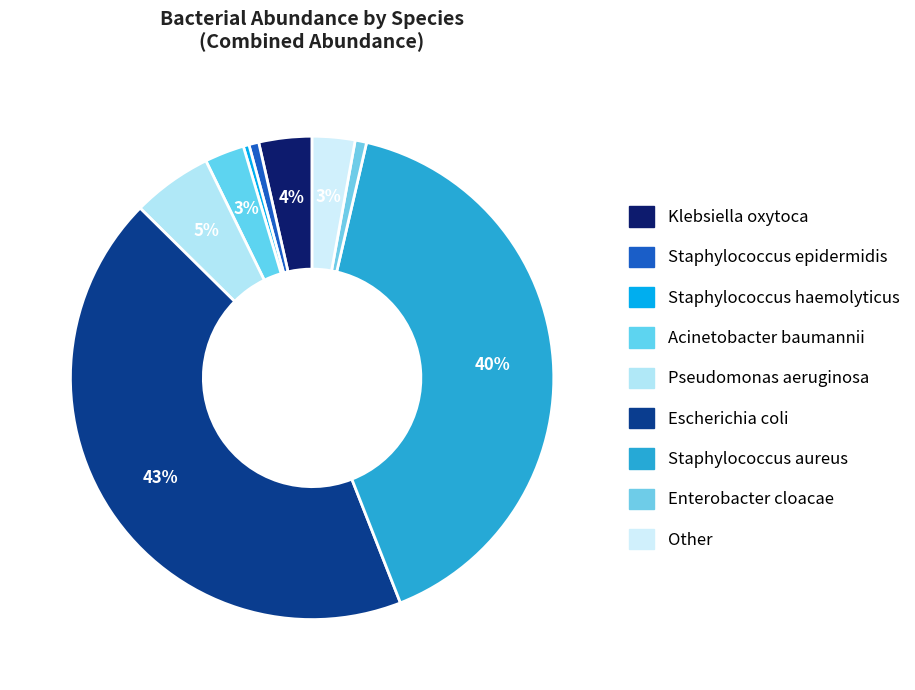

How many segments does this pie chart have?

9